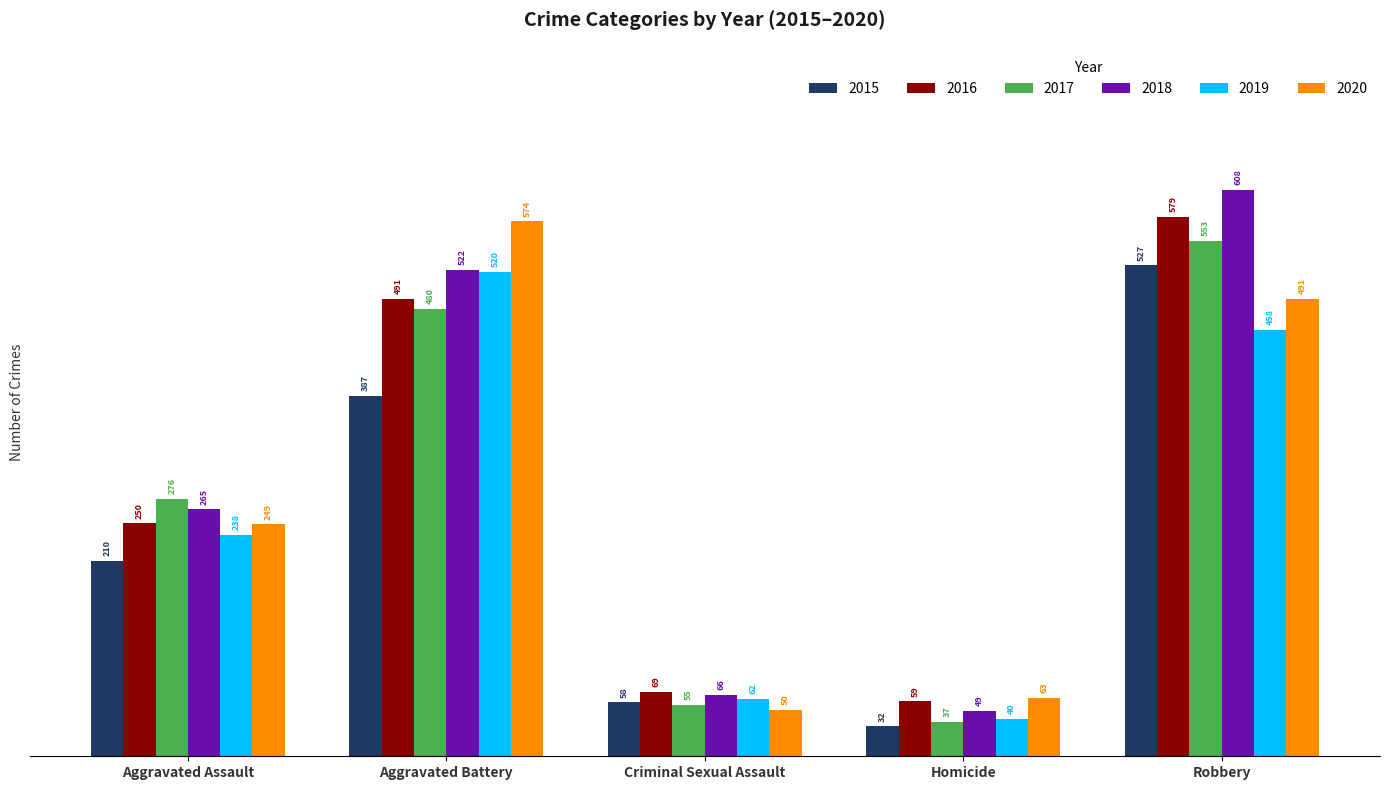

Which series has the widest spread of values?

2018